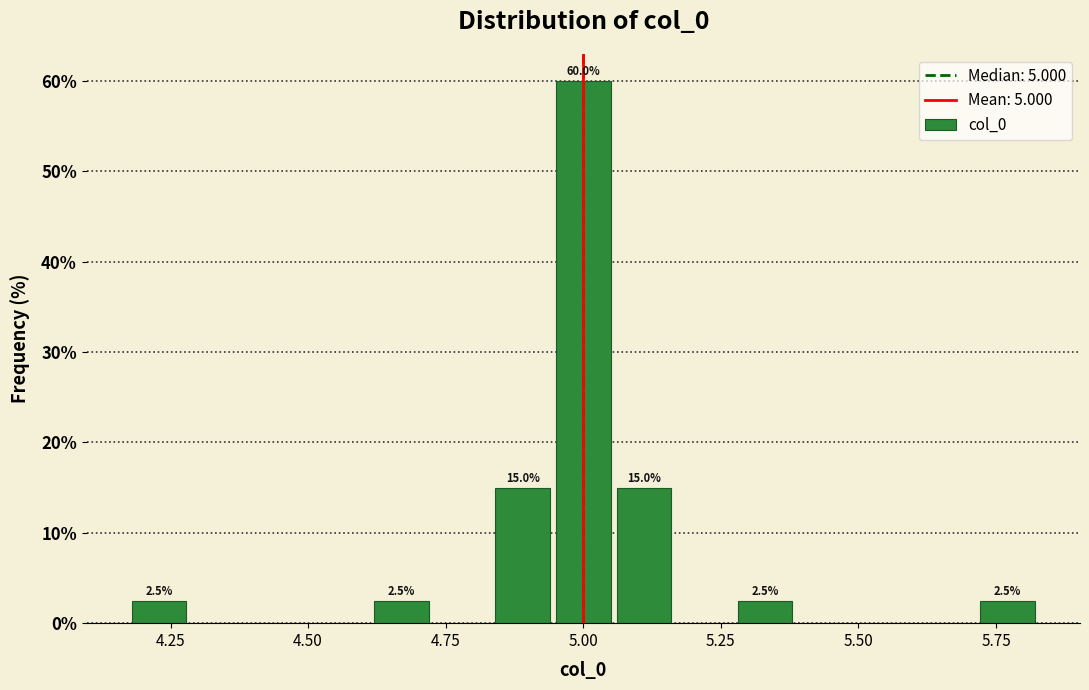

Around what value on the x-axis is the tallest bar? Give the approximate position of its centre, as read against the axis.

5.00